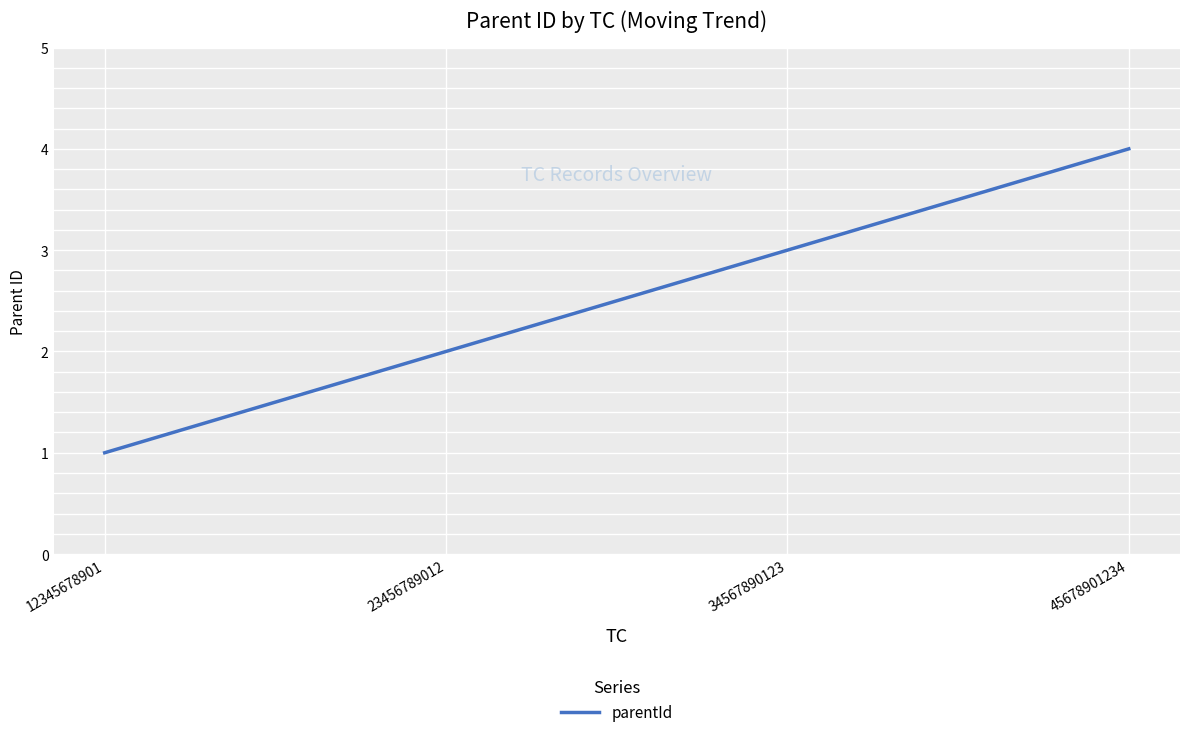

Reading left to right, what are all the values shown in this chart?

1	2	3	4